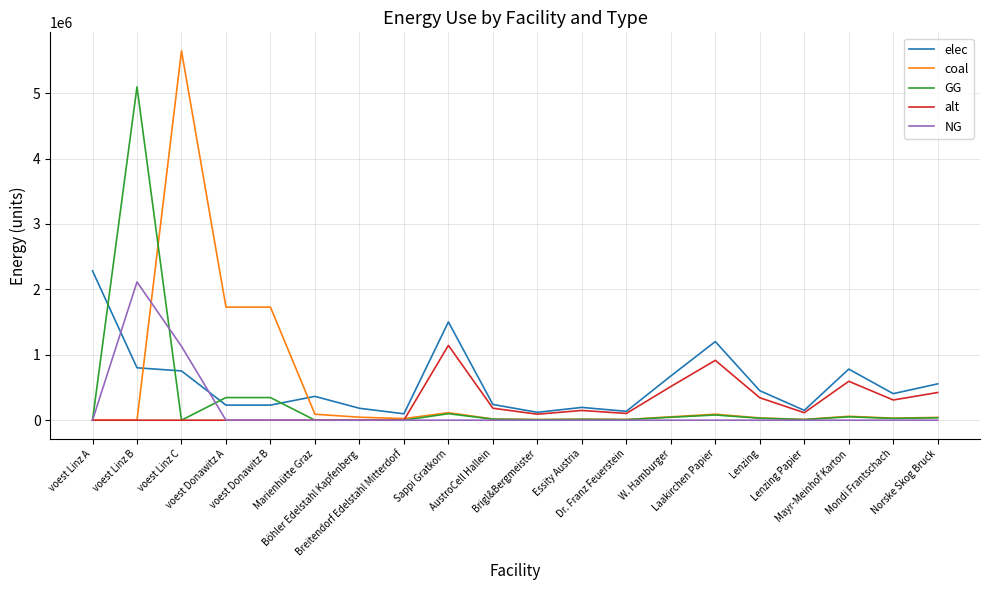

Which series has the widest spread of values?

coal